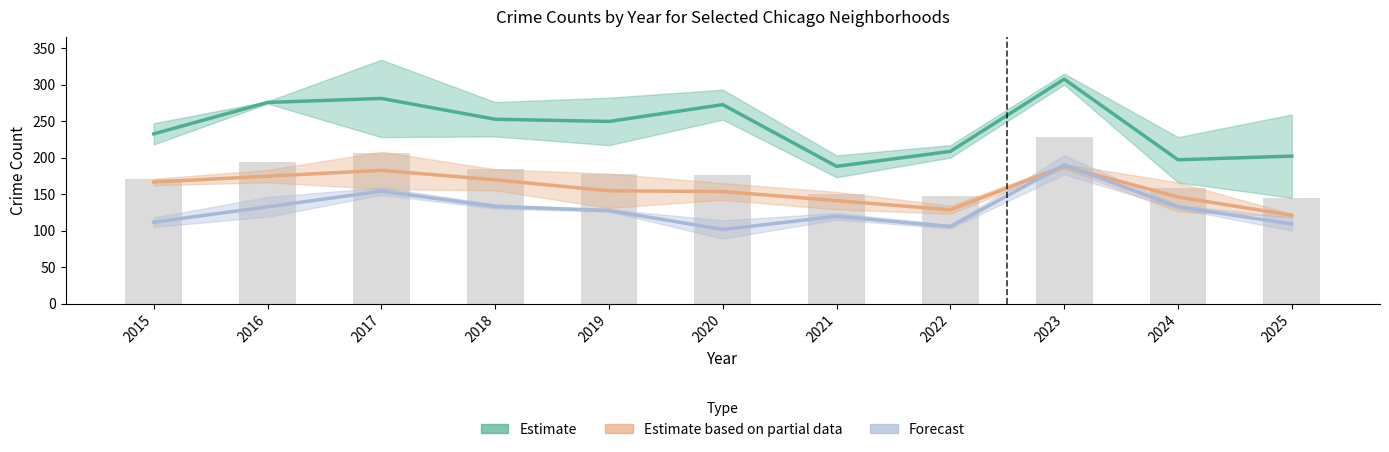

What is the difference between the maximum and minimum values in the Forecast (GrandCrossing/Chatham) series?

88.5